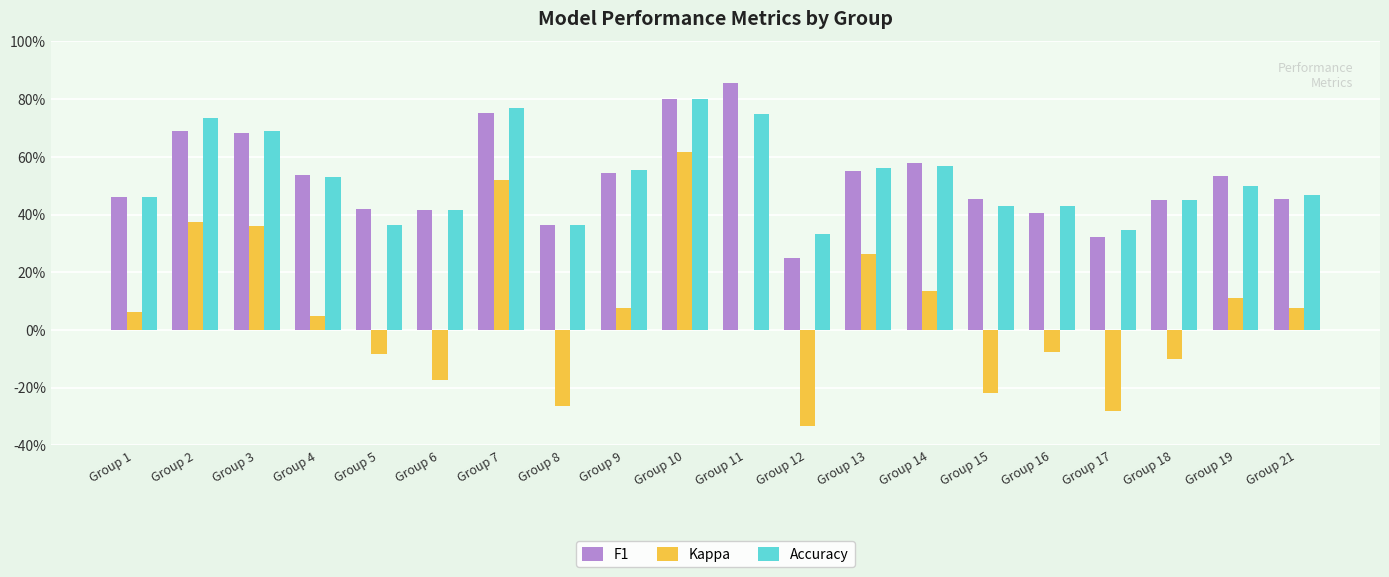

Reading left to right, extract all data points from this chart.

F1: 0.5	0.7	0.7	0.5	0.4	0.4	0.8	0.4	0.5	0.8	0.9	0.2	0.6	0.6	0.5	0.4	0.3	0.5	0.5	0.5
Kappa: 0.1	0.4	0.4	0.0	-0.1	-0.2	0.5	-0.3	0.1	0.6	0.0	-0.3	0.3	0.1	-0.2	-0.1	-0.3	-0.1	0.1	0.1
Accuracy: 0.5	0.7	0.7	0.5	0.4	0.4	0.8	0.4	0.6	0.8	0.8	0.3	0.6	0.6	0.4	0.4	0.3	0.5	0.5	0.5